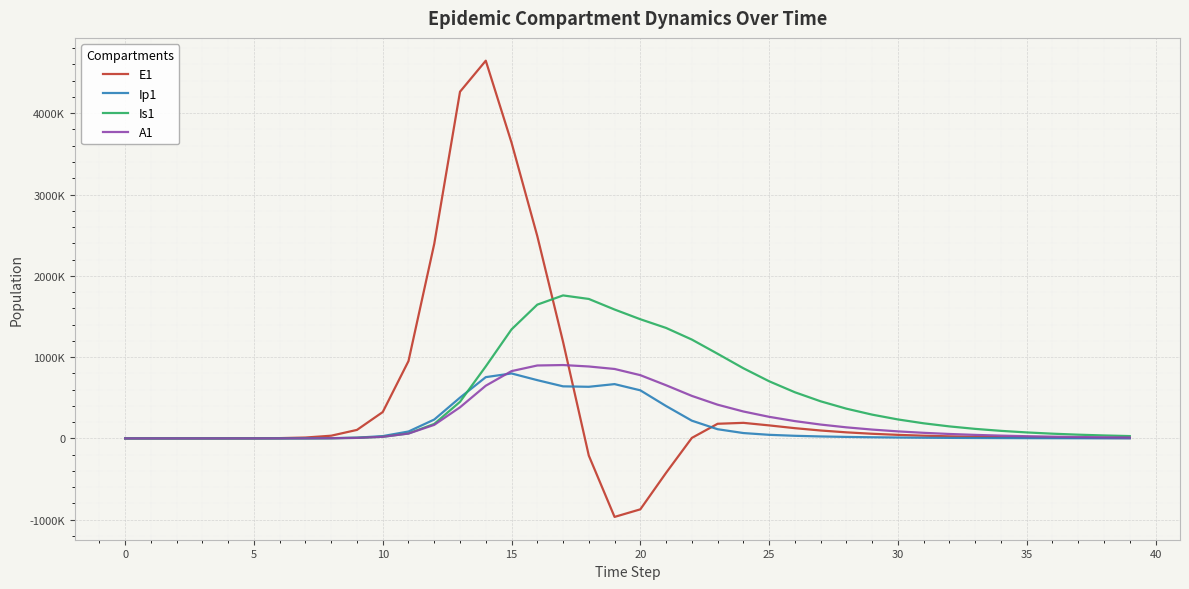

What is the difference between the maximum and minimum values in the Is1 series?

1758614.6